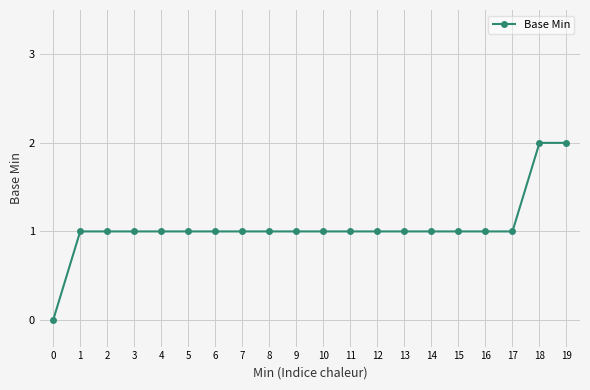

Approximately how many times larger is the value at 7 compared to 14?

1.0